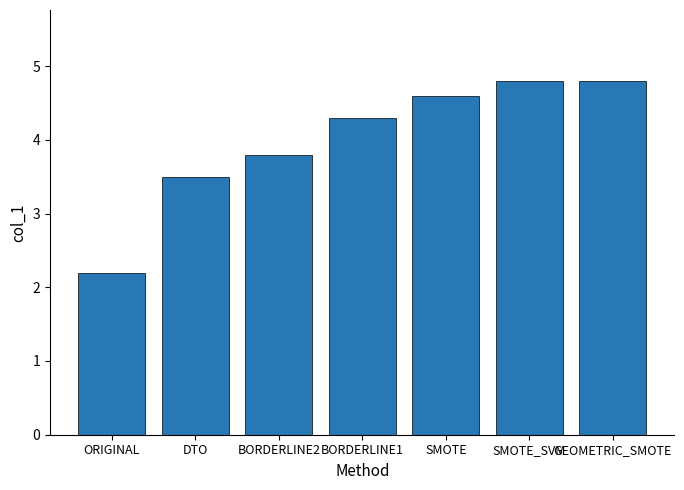

Does the chart contain any negative values?

No